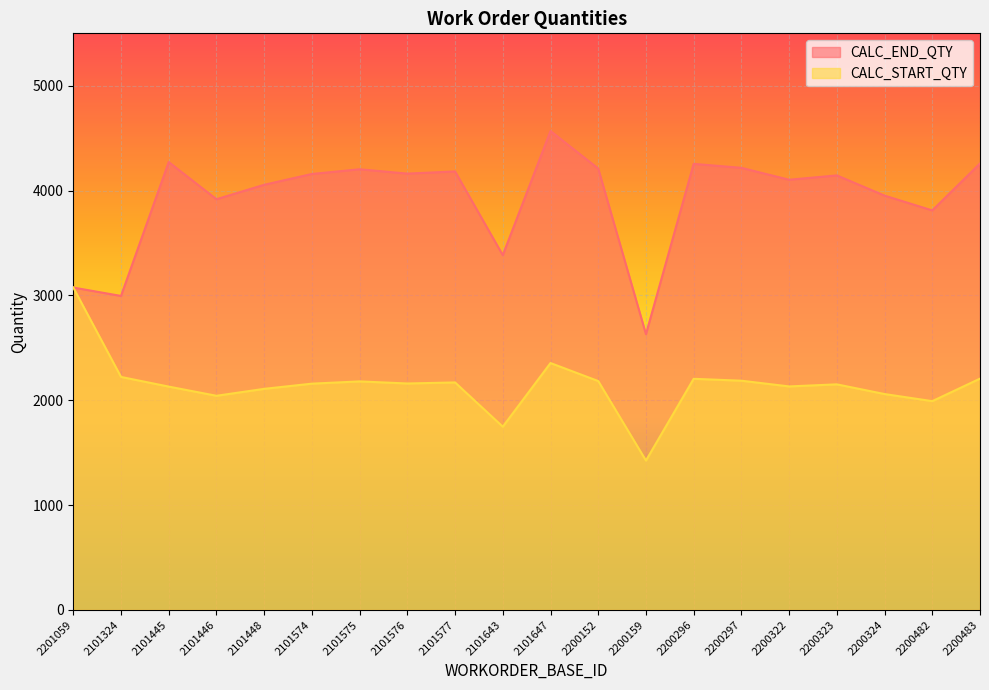

True or false: CALC_START_QTY has a value of 2108.6 at 2101448.

True